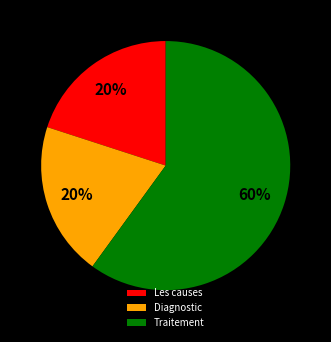

Combined, do Diagnostic and Traitement account for over 50%?

Yes